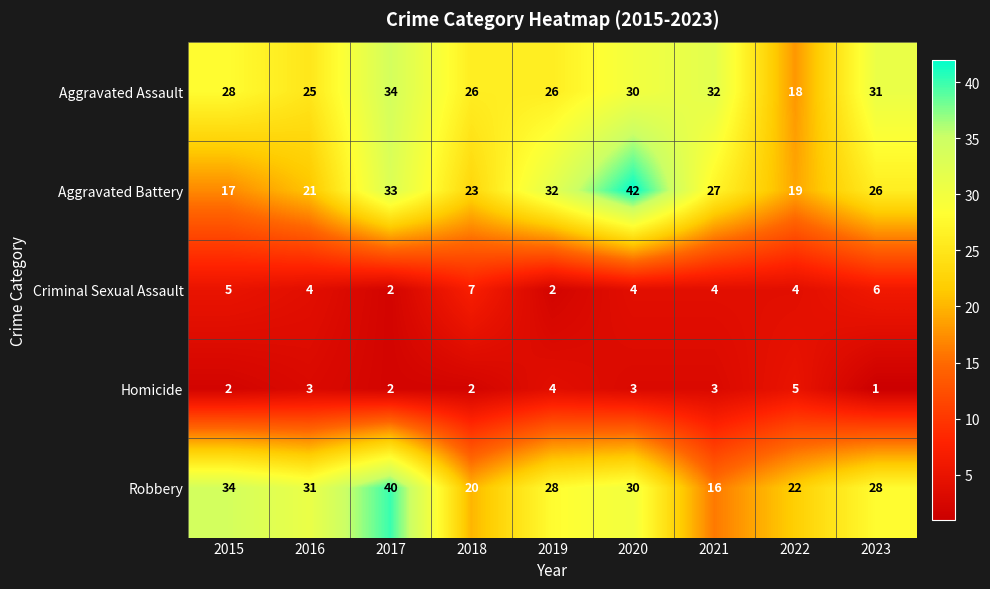

At which label does Robbery first exceed 28?

2015